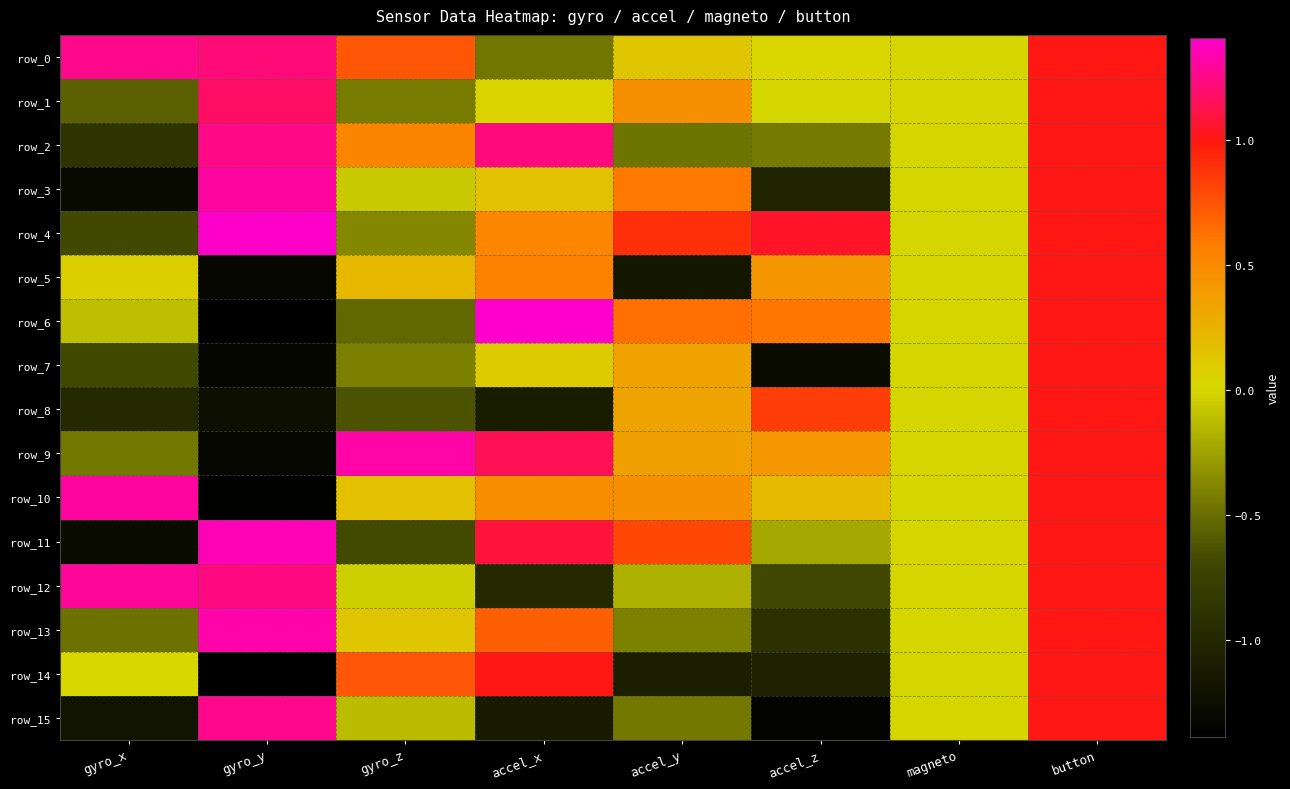

Which category has the highest value in the row_2 series?

gyro_y